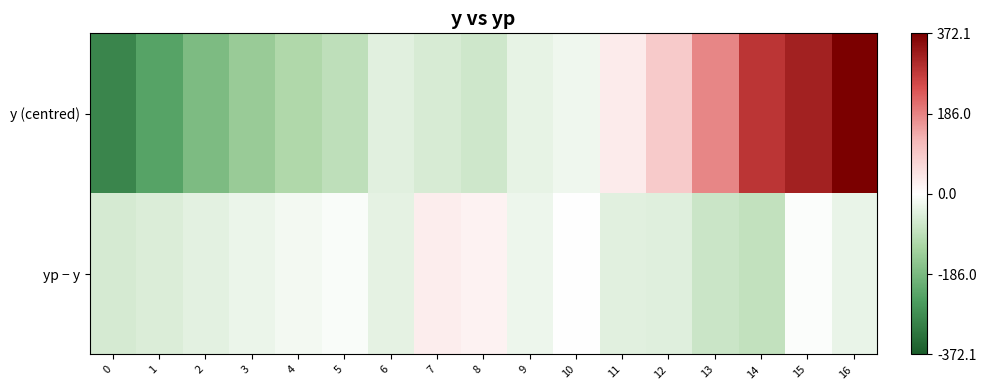

What is the difference between the highest and lowest values at 5?

87.0